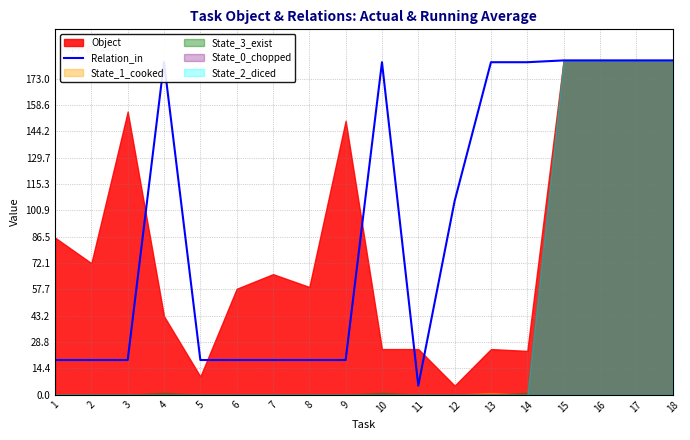

Is it true that Relation_in equals 182 at 13?

True